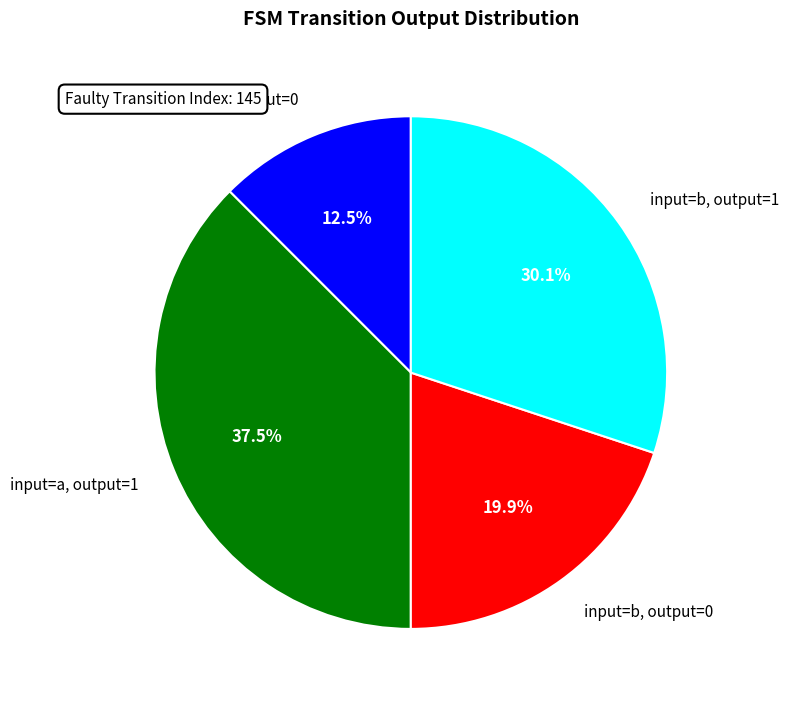

Approximately how many times larger is the value at input=a, output=0 compared to input=a, output=1?

0.3